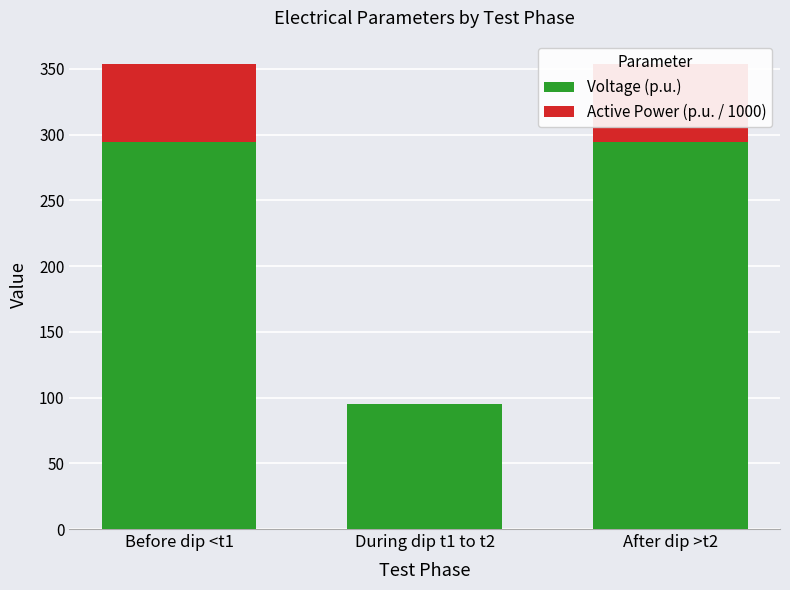

What is the greatest value displayed?

294.5